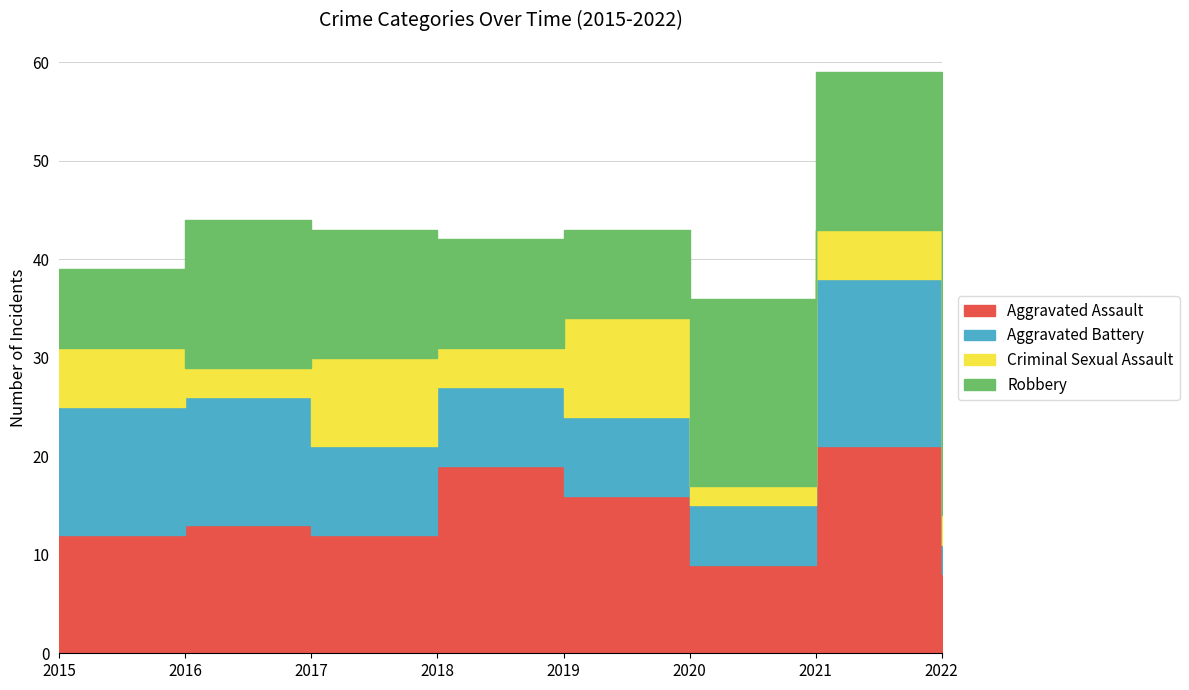

Where is the first local maximum for Aggravated Battery?

2021